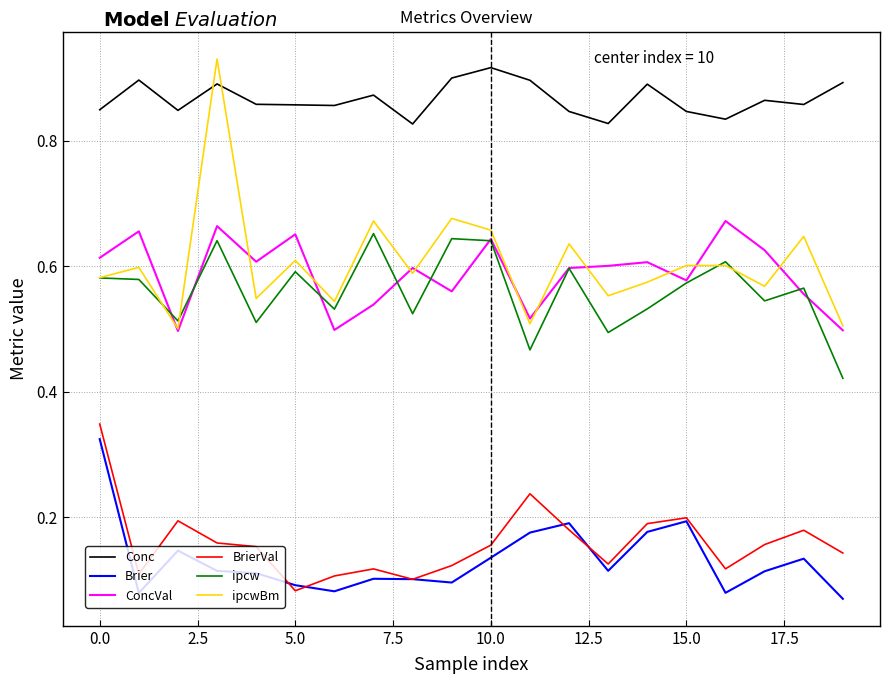

Which series has the widest spread of values?

ipcwBm